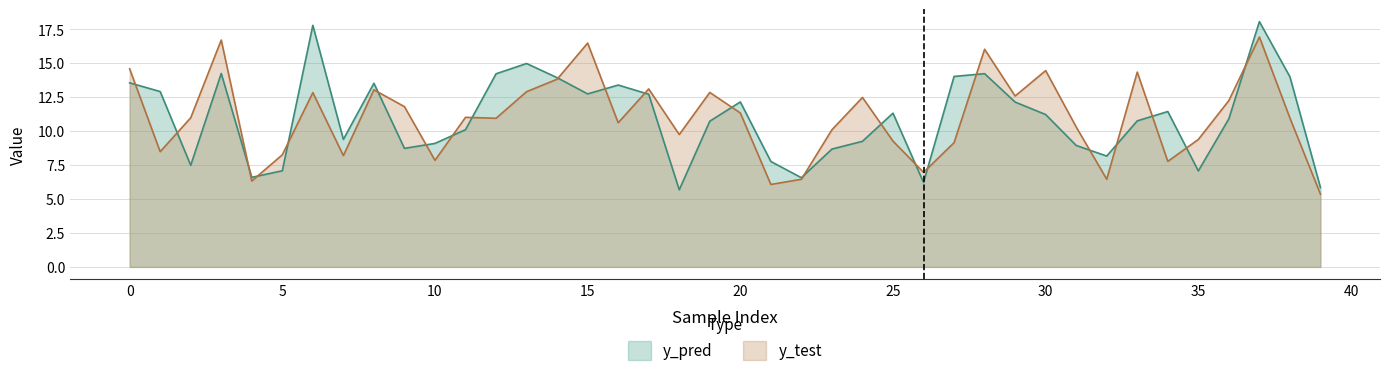

How many data points in y_test are above 10?

25